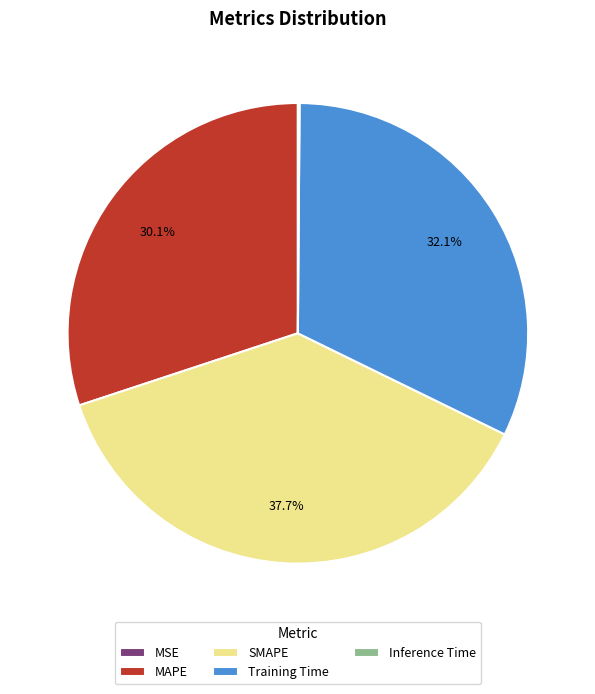

What is the largest slice in the pie chart?

SMAPE